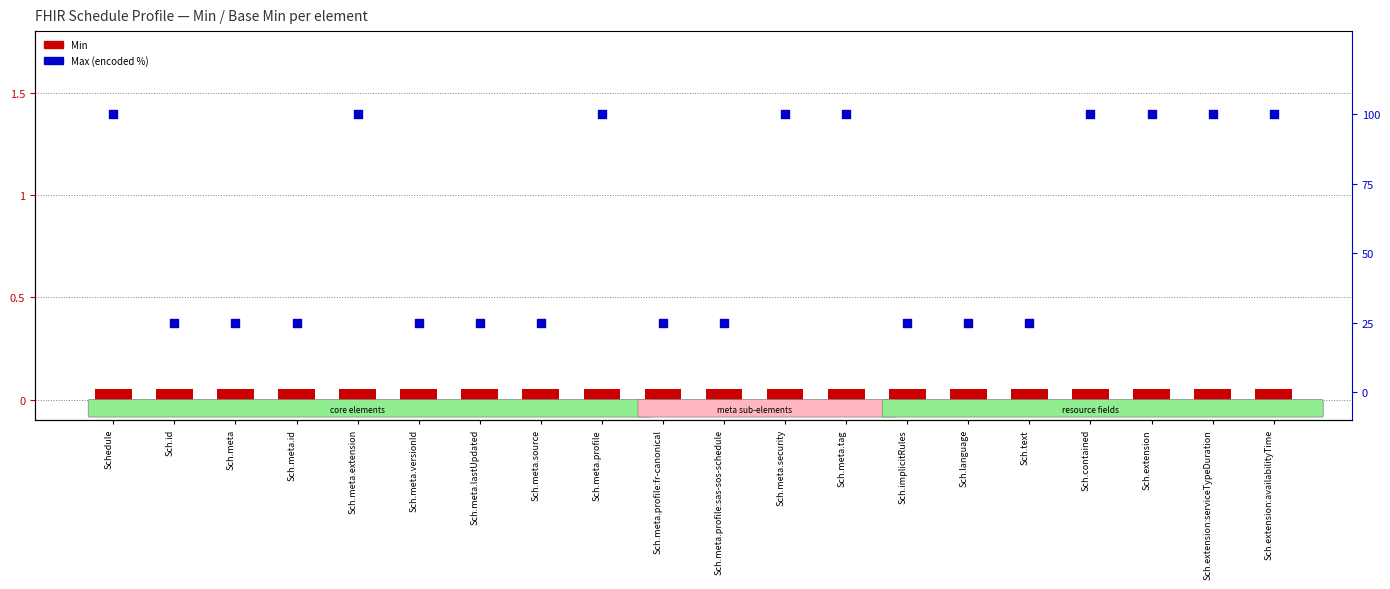

What are all the series names shown in the legend?

Min, Max (encoded)